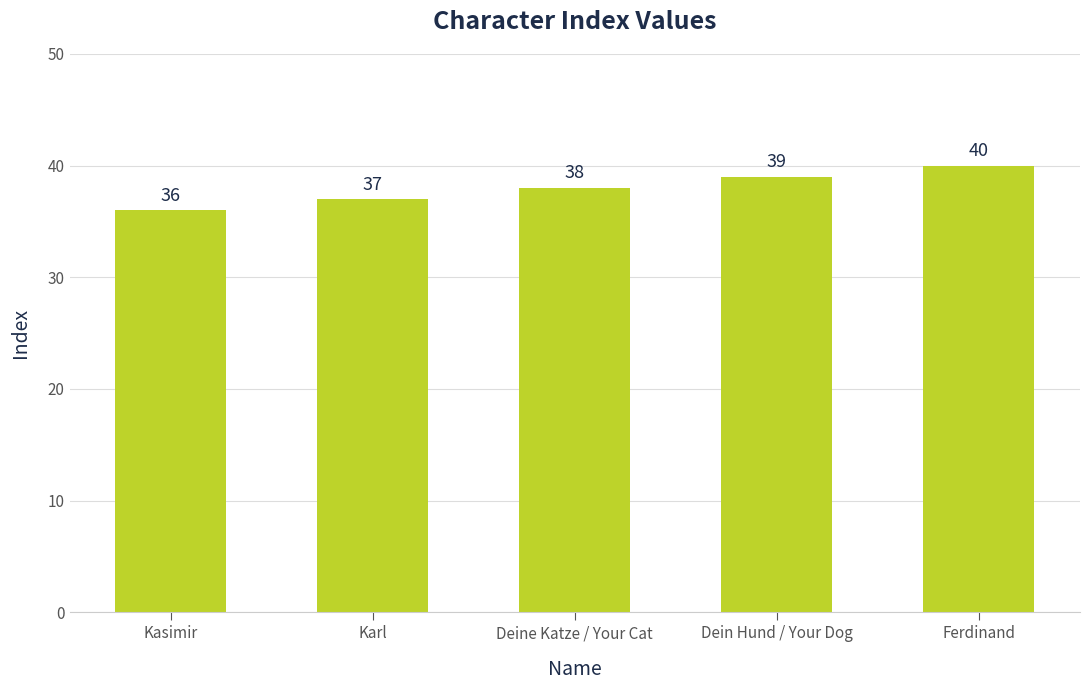

Reading left to right, extract all data points from this chart.

Kasimir=36	Karl=37	Deine Katze / Your Cat=38	Dein Hund / Your Dog=39	Ferdinand=40